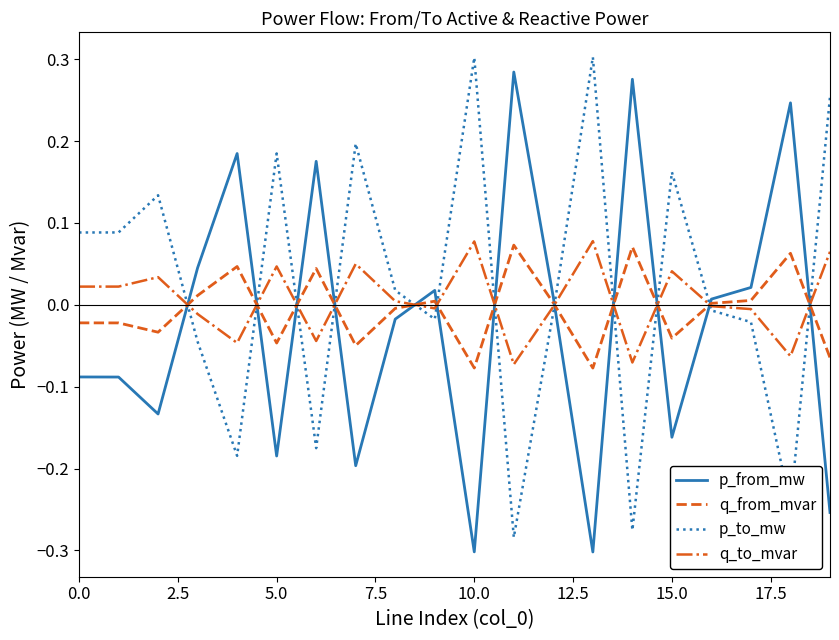

How many times do p_to_mw and q_from_mvar cross each other?

12